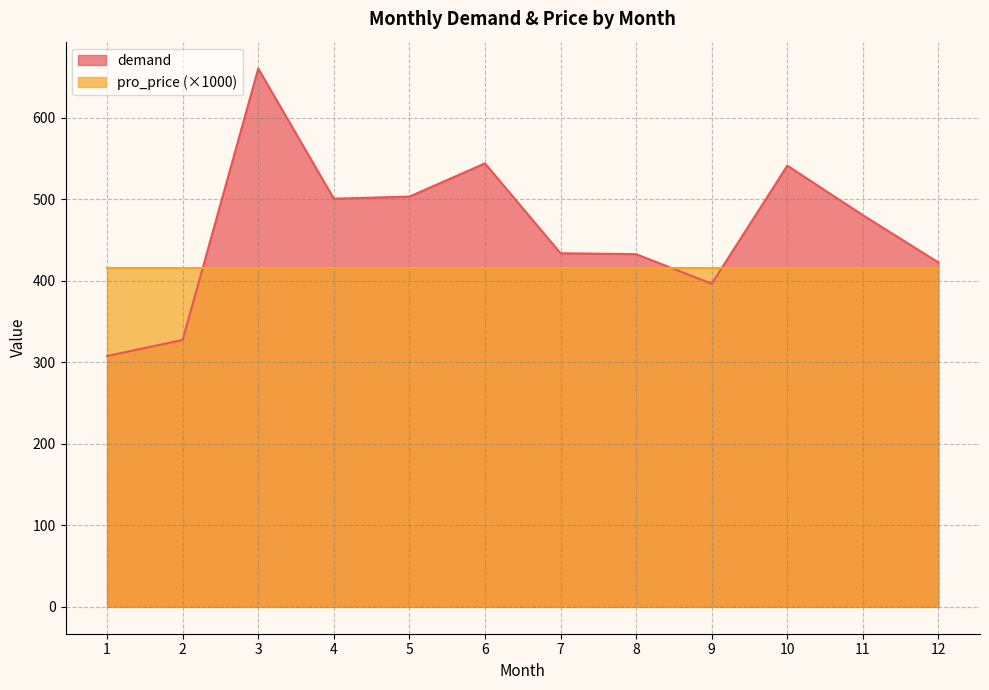

Which series has the largest total across all categories?

demand